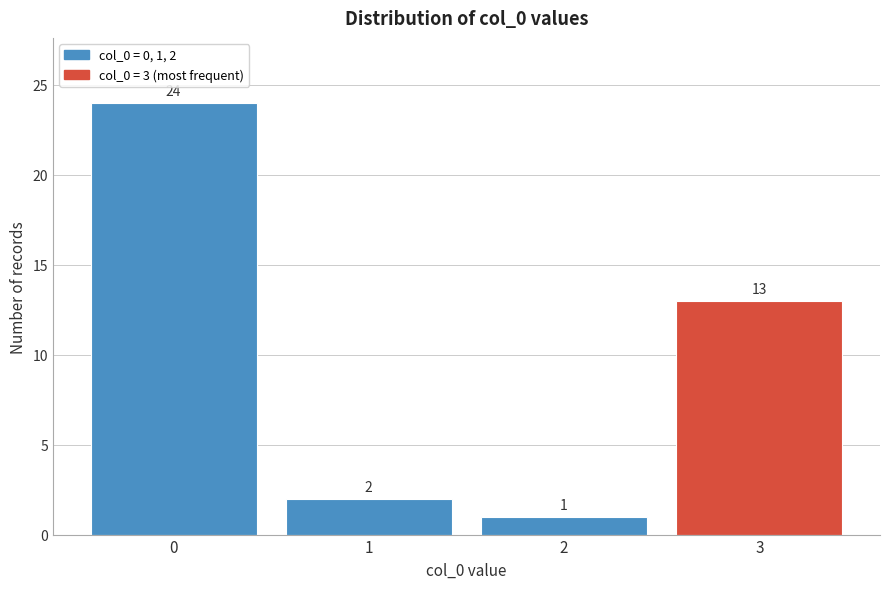

Reading right to left, what are all the values shown in this chart?

3=13	2=1	1=2	0=24